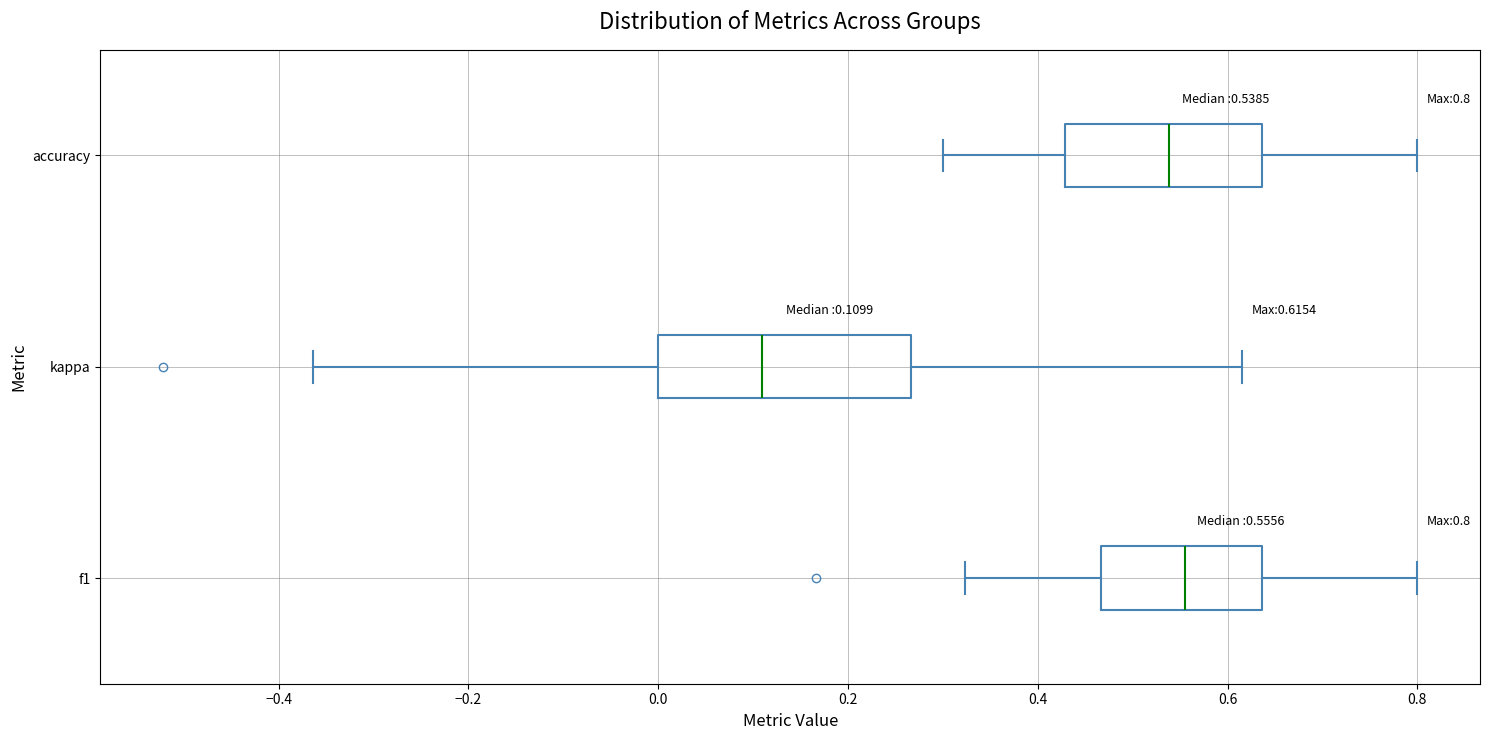

Comparing the boxes themselves (not the whiskers), which one is the widest?

kappa